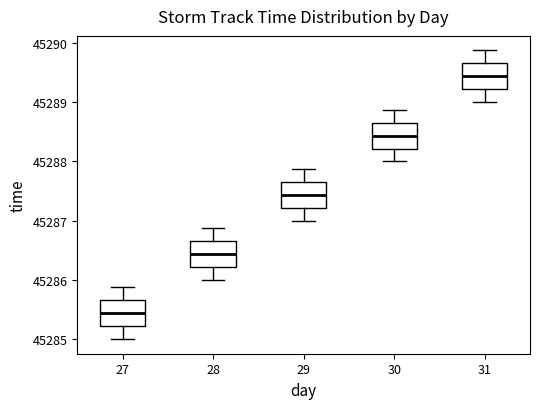

Where does the median line of the box at x = 27 sit on the y-axis? The values are not printed on the chart, so give them approximately, as read against the axis.

45285.4